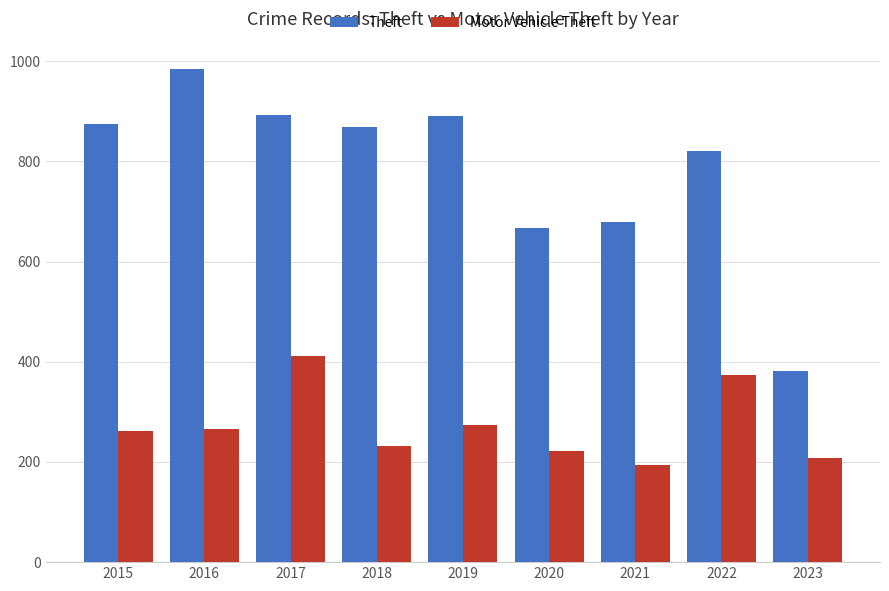

What is the greatest value displayed?

984